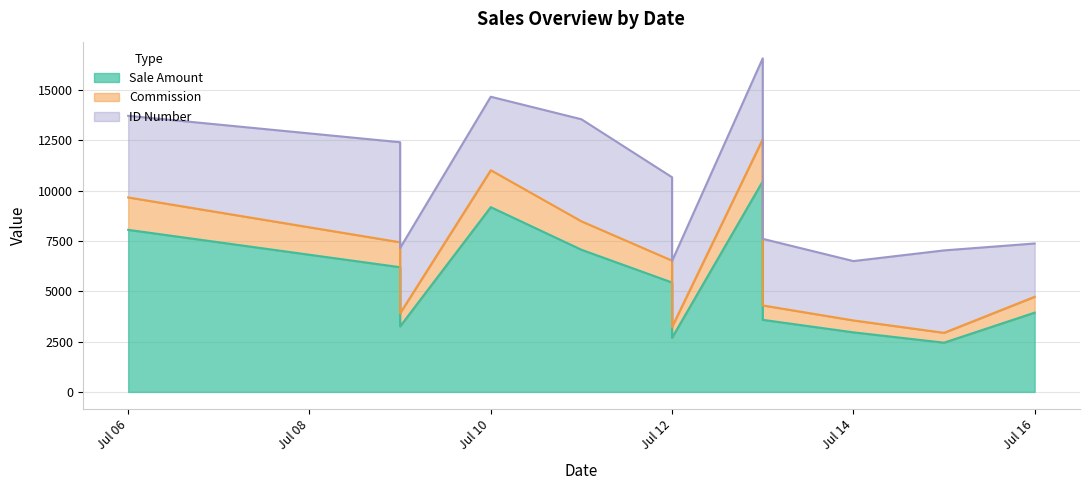

Which label corresponds to the smallest value in the chart?

2022-07-15